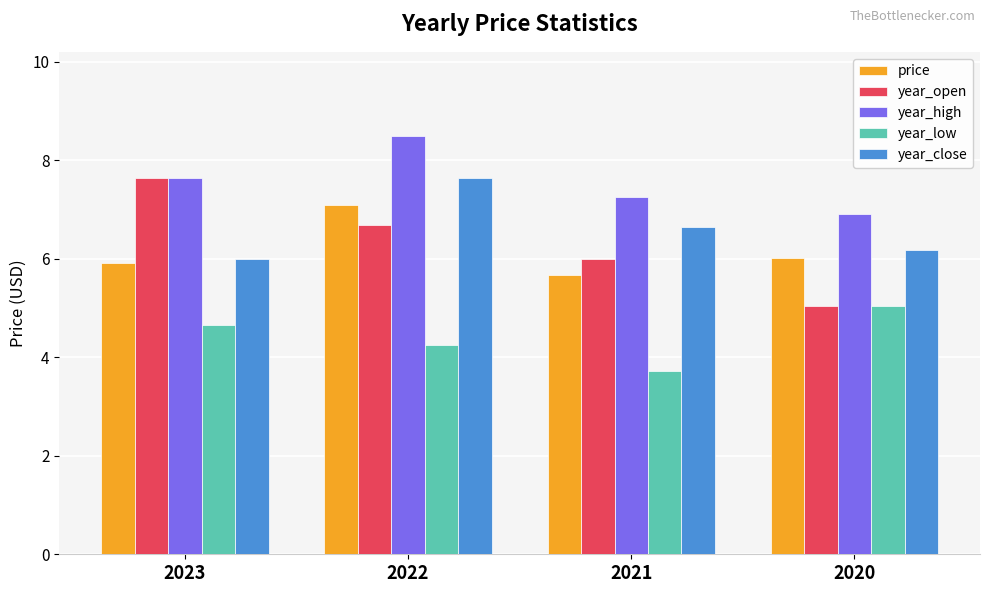

Which series has the largest total across all categories?

year_high